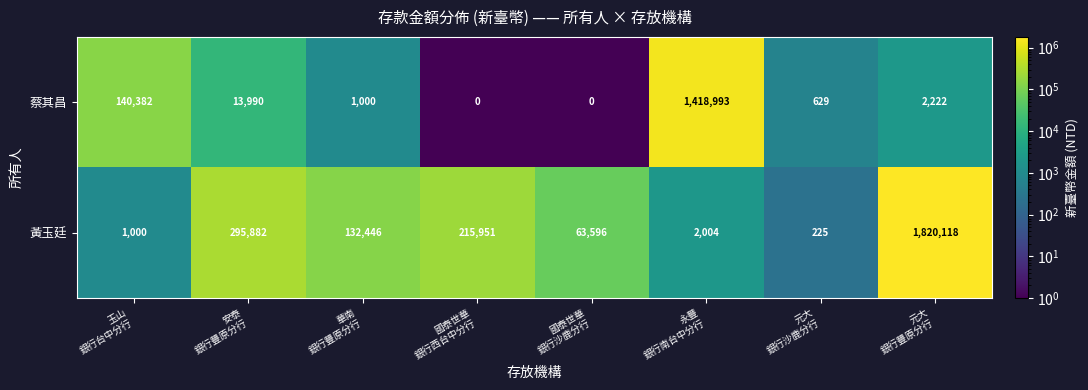

List the series in order of their peak value, highest first.

黃玉廷, 蔡其昌